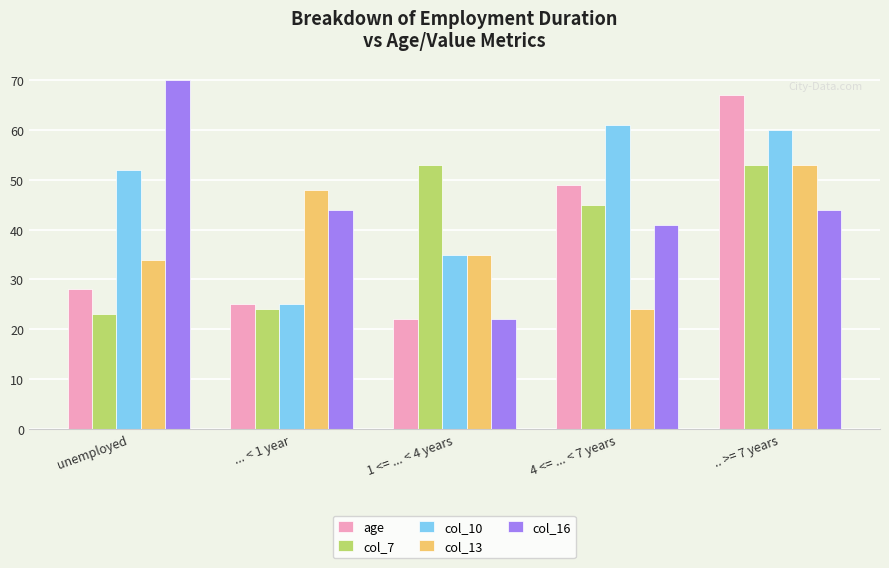

What are all the series names shown in the legend?

age, col_7, col_10, col_13, col_16